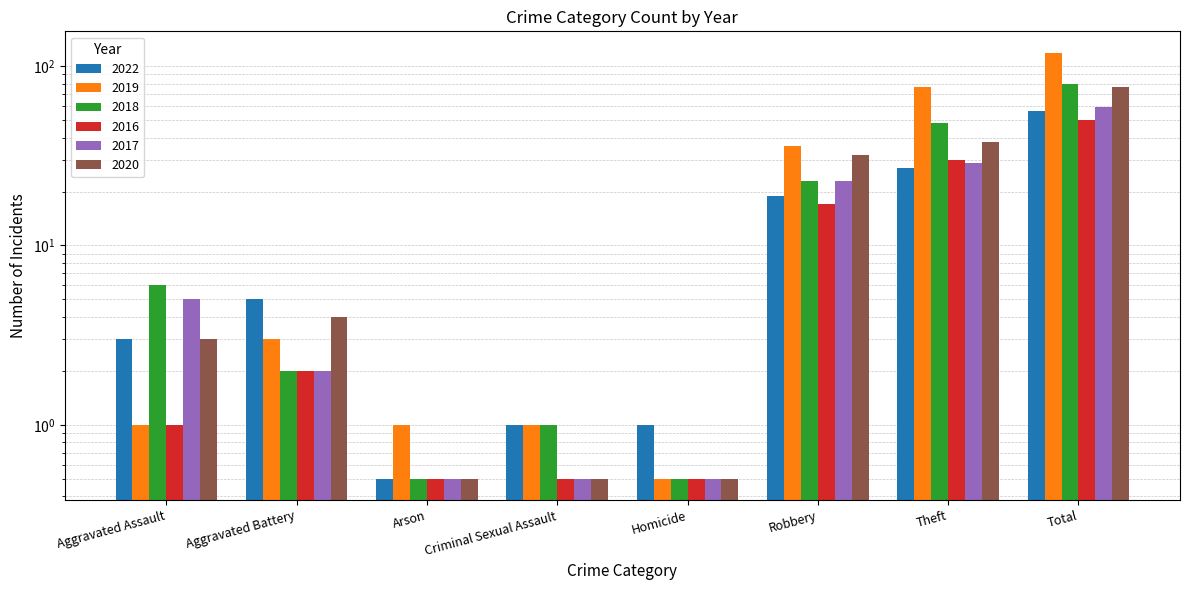

At which category is the sum across all series the highest?

Total